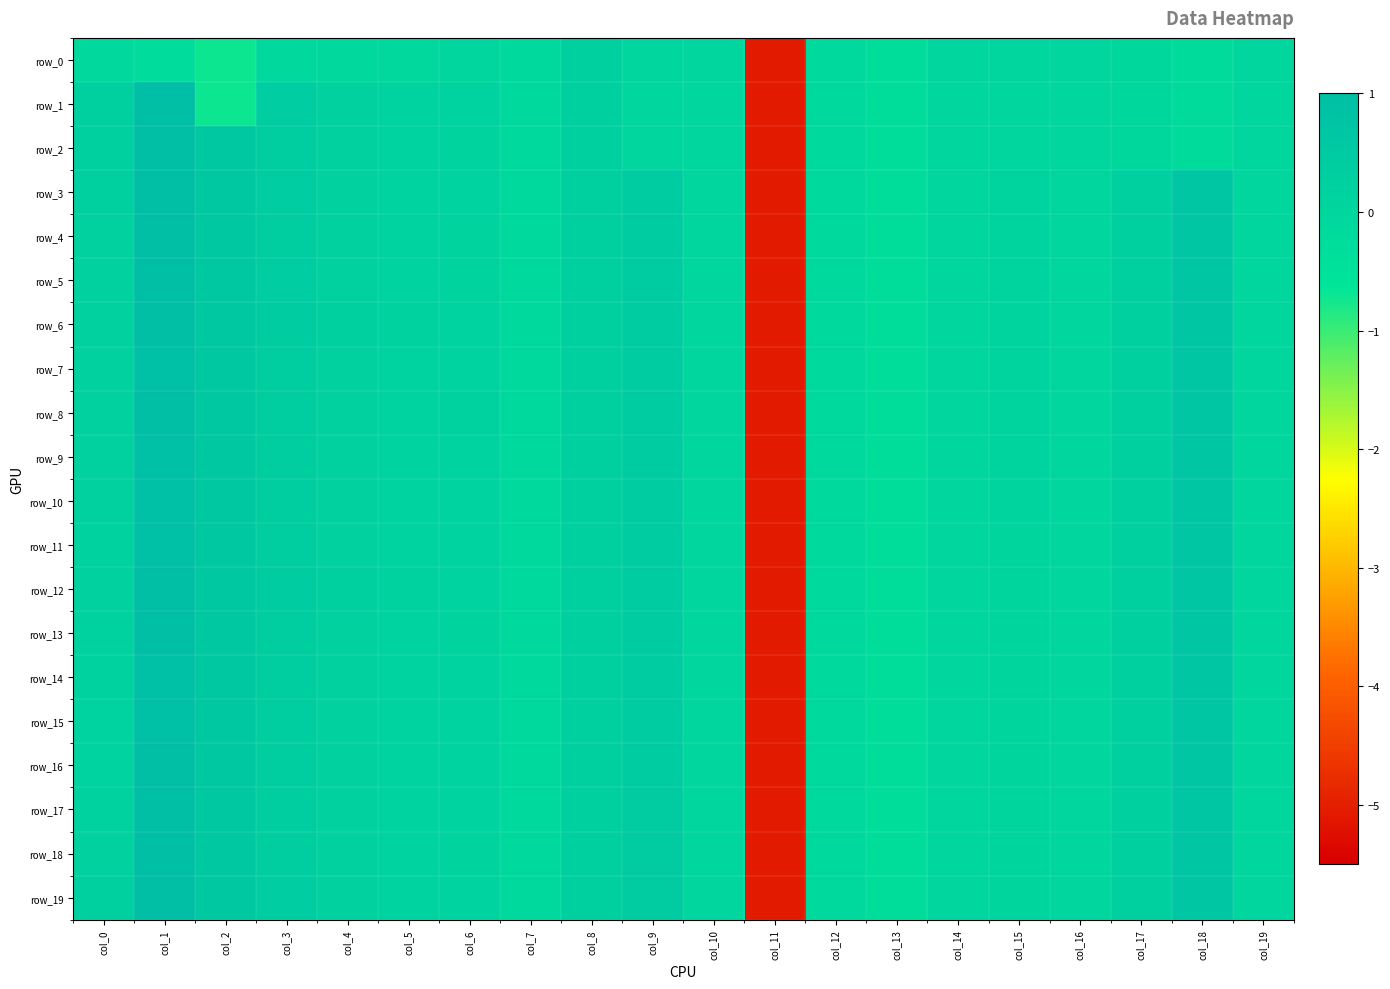

List the labels in order of row_2 value, largest first.

col_1, col_2, col_3, col_0, col_8, col_4, col_5, col_6, col_10, col_9, col_14, col_16, col_19, col_15, col_17, col_7, col_12, col_18, col_13, col_11